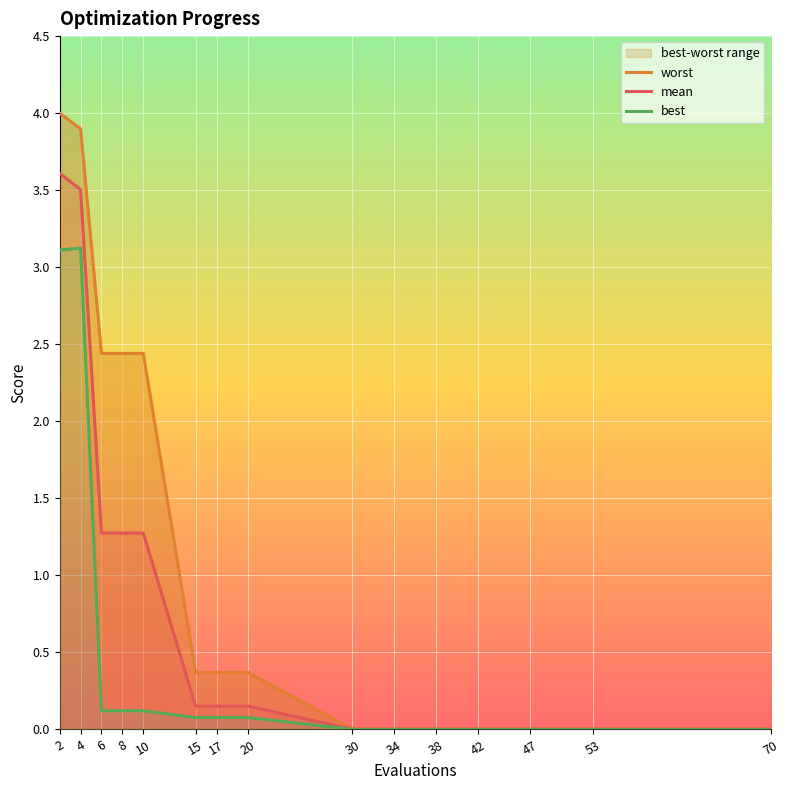

The mean series shows 0.4 at 6. True or false?

False